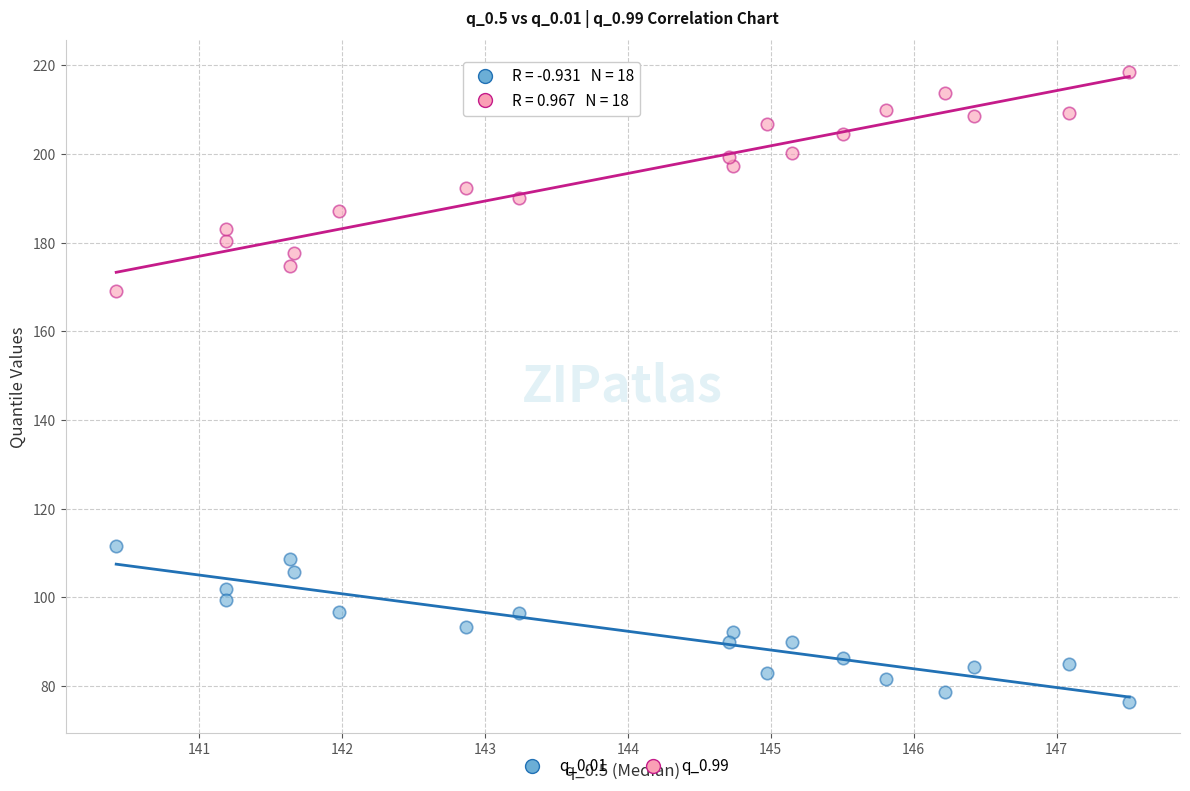

Across all series, what Y value is closest to 147?

169.2